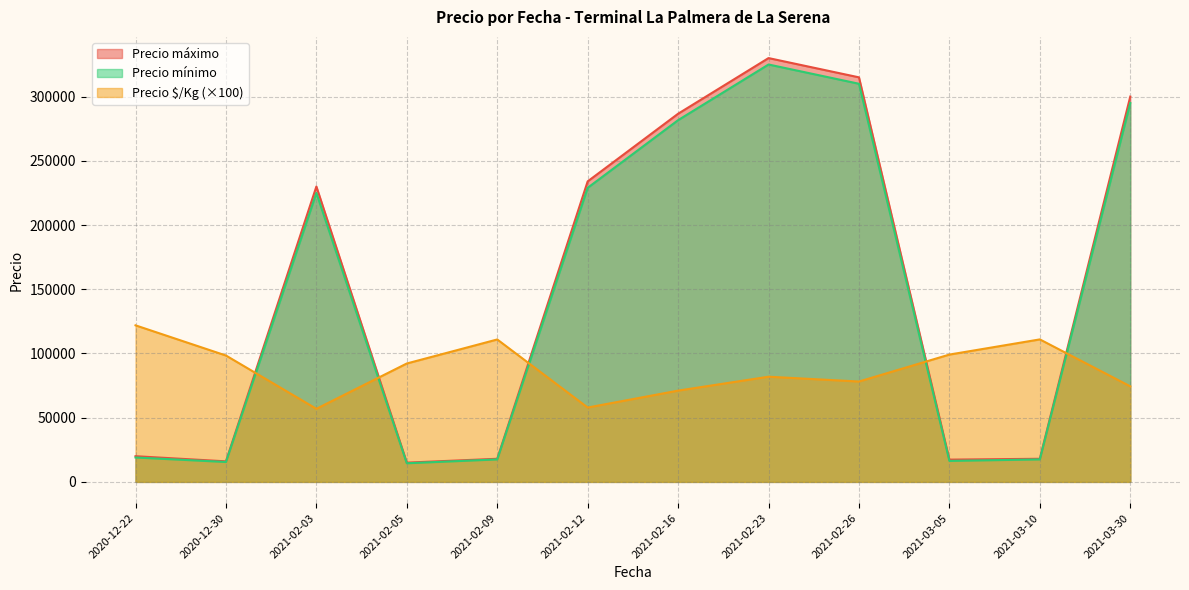

What is the greatest value displayed?

330000.0